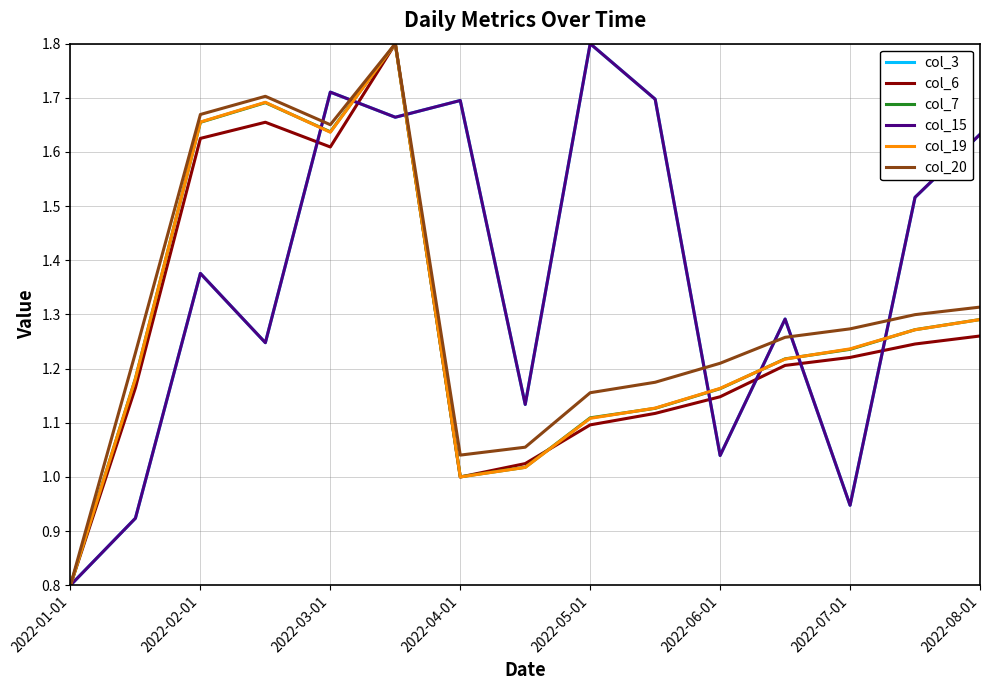

Does the chart display data point markers on the line(s)?

No